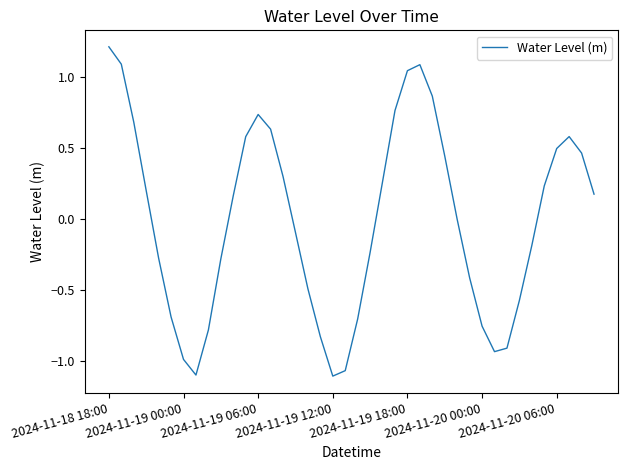

What is the difference between the maximum and minimum values?

2.3